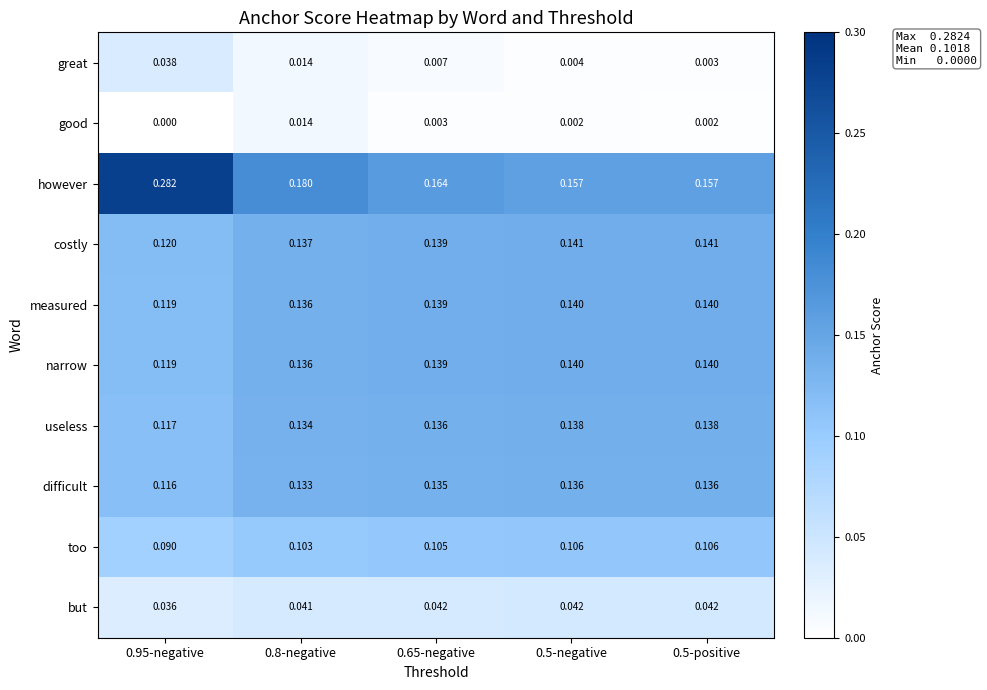

Is the value of but at 0.95-negative greater than the value of great at 0.65-negative?

Yes